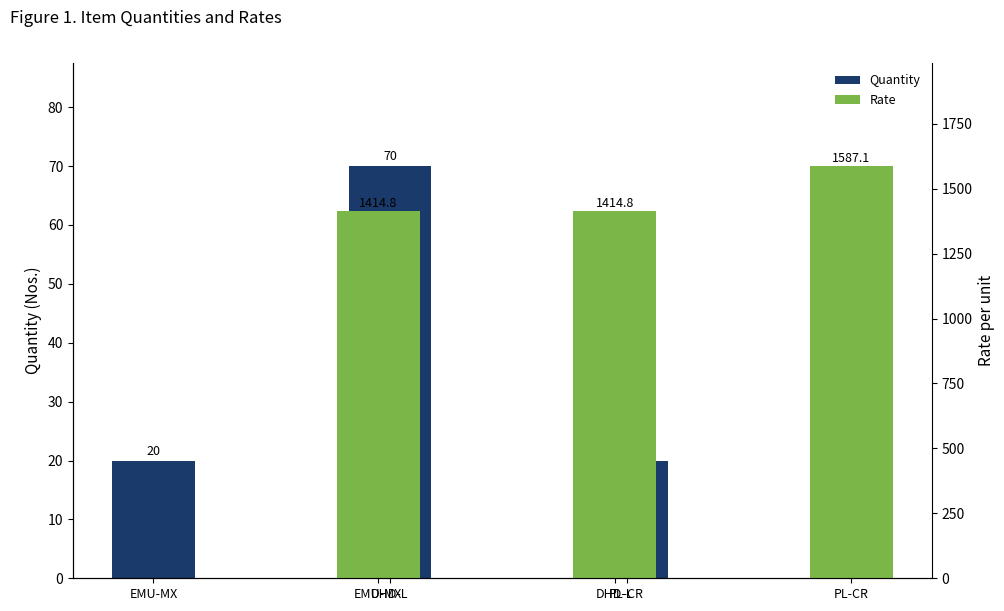

Reading left to right, list all the values displayed in this chart.

Quantity: 20.0	70.0	20.0
Rate: 1414.8	1414.8	1587.1